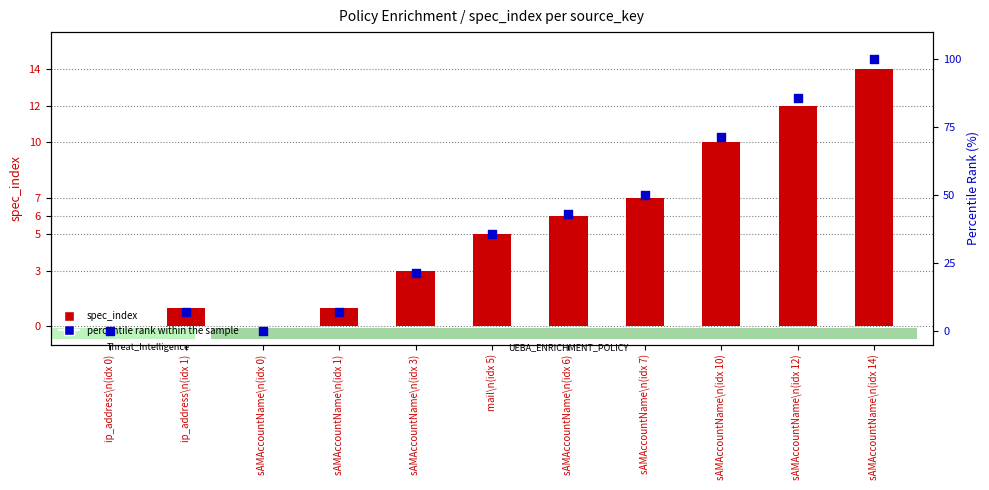

What are all the series names shown in the legend?

spec_index, percentile rank within the sample